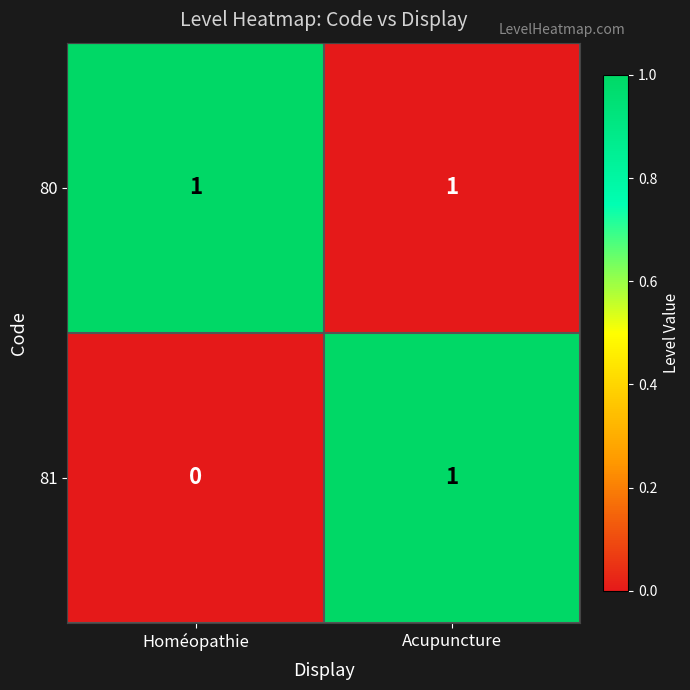

Rank the series at Homéopathie from highest to lowest value.

80, 81